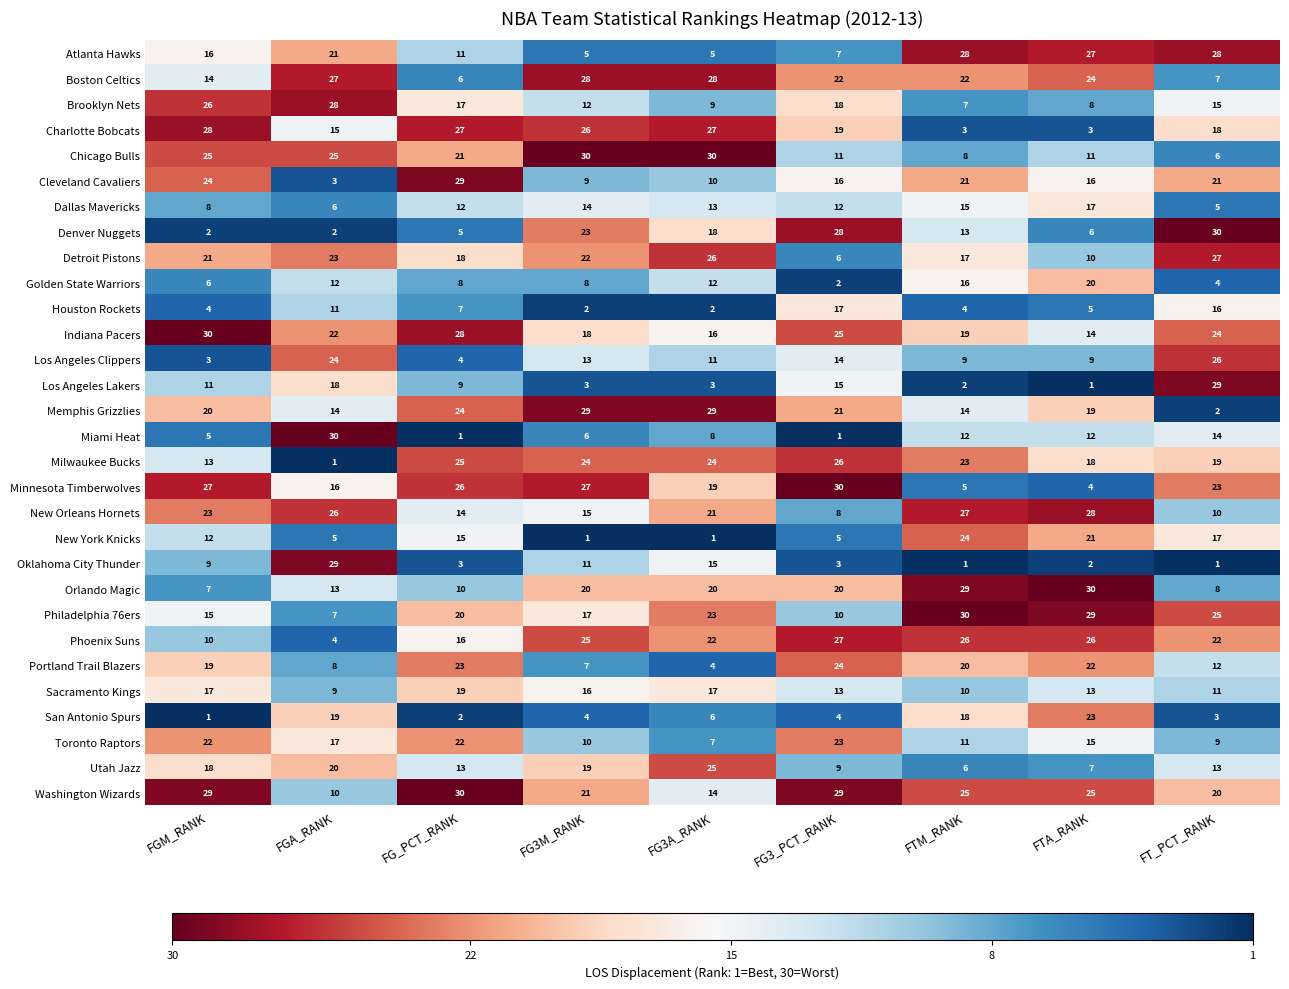

At how many categories does at least one series exceed 4?

9